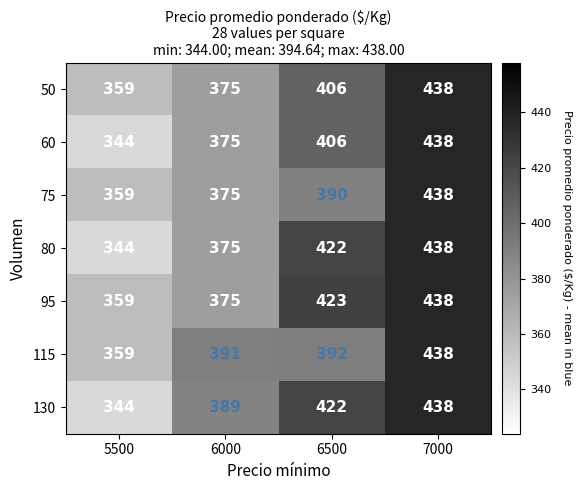

Reading left to right, extract all data points from this chart.

50: 5500=359	6000=375	6500=406	7000=438
60: 5500=344	6000=375	6500=406	7000=438
75: 5500=359	6000=375	6500=390	7000=438
80: 5500=344	6000=375	6500=422	7000=438
95: 5500=359	6000=375	6500=423	7000=438
115: 5500=359	6000=391	6500=392	7000=438
130: 5500=344	6000=389	6500=422	7000=438